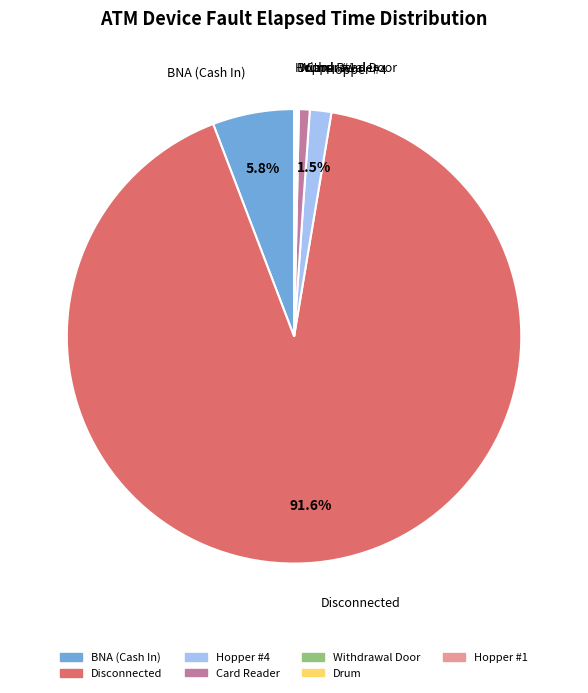

Is there a majority slice in this chart?

Yes